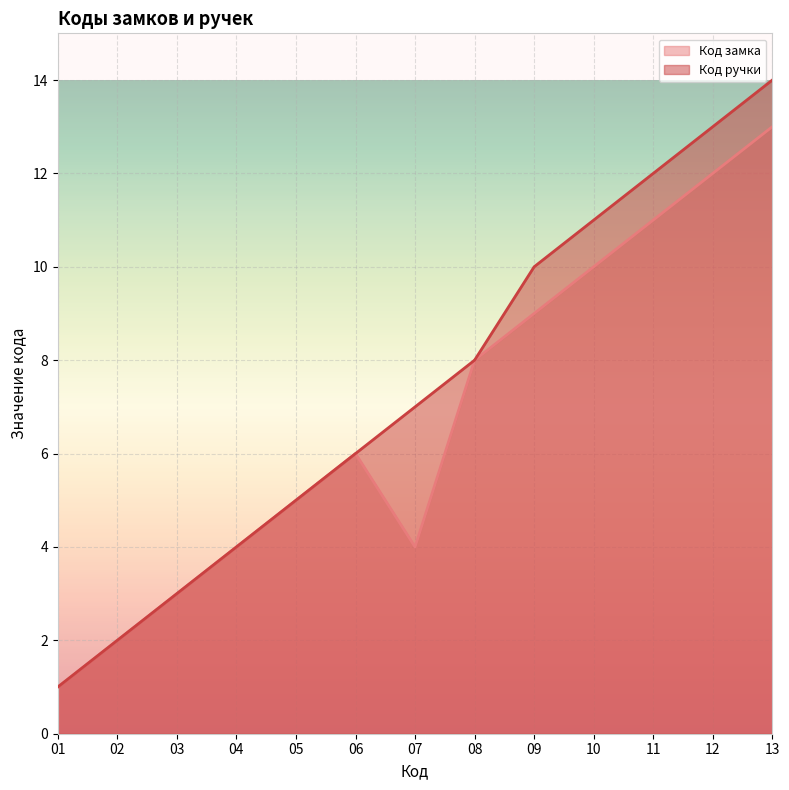

In Код замка, how many points are higher than both neighbors (excluding endpoints)?

1